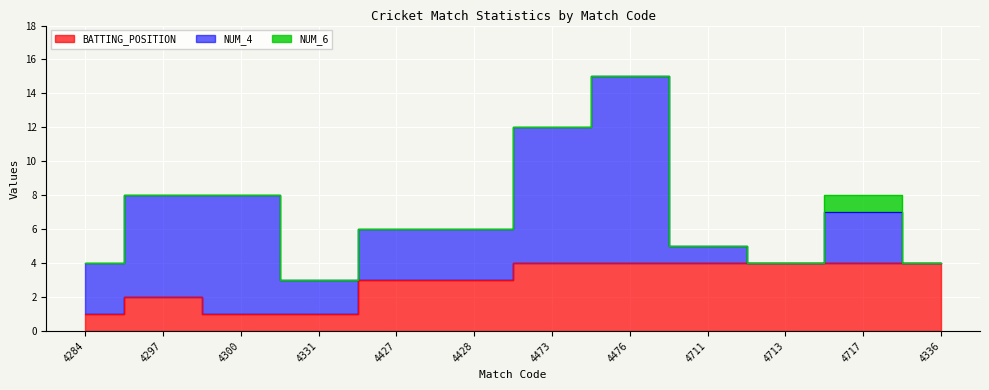

Reading left to right, list all the values displayed in this chart.

BATTING_POSITION: 1	2	1	1	3	3	4	4	4	4	4	4
NUM_4: 3	6	7	2	3	3	8	11	1	0	3	0
NUM_6: 0	0	0	0	0	0	0	0	0	0	1	0